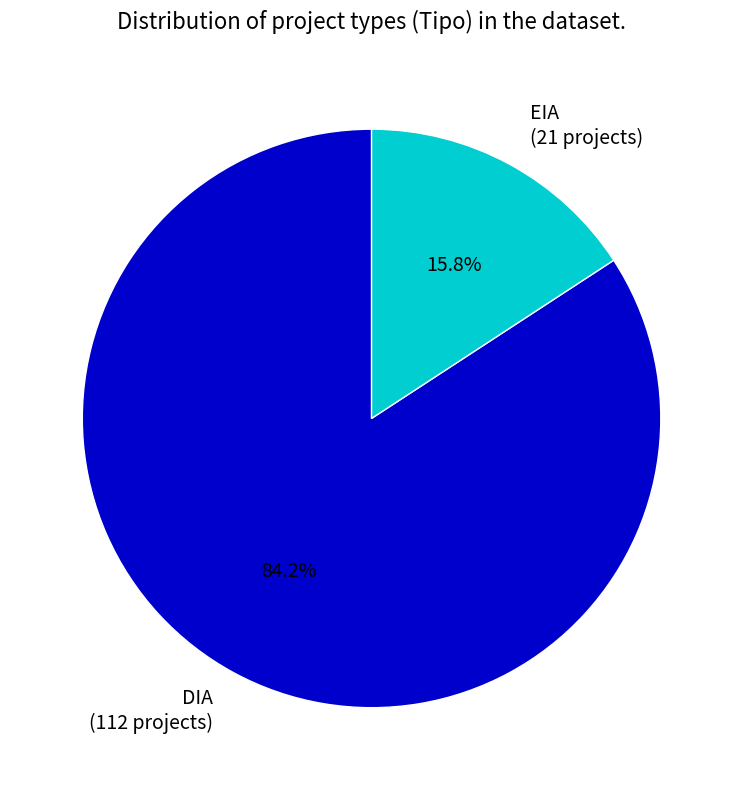

Count the number of slices in the pie.

2